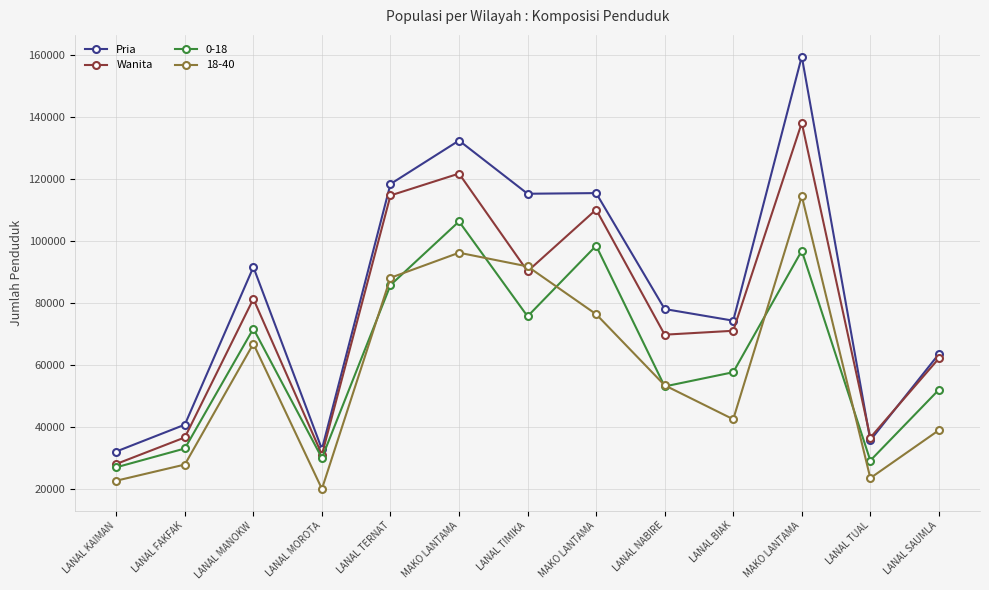

Is this an area chart (filled region under the line)?

No